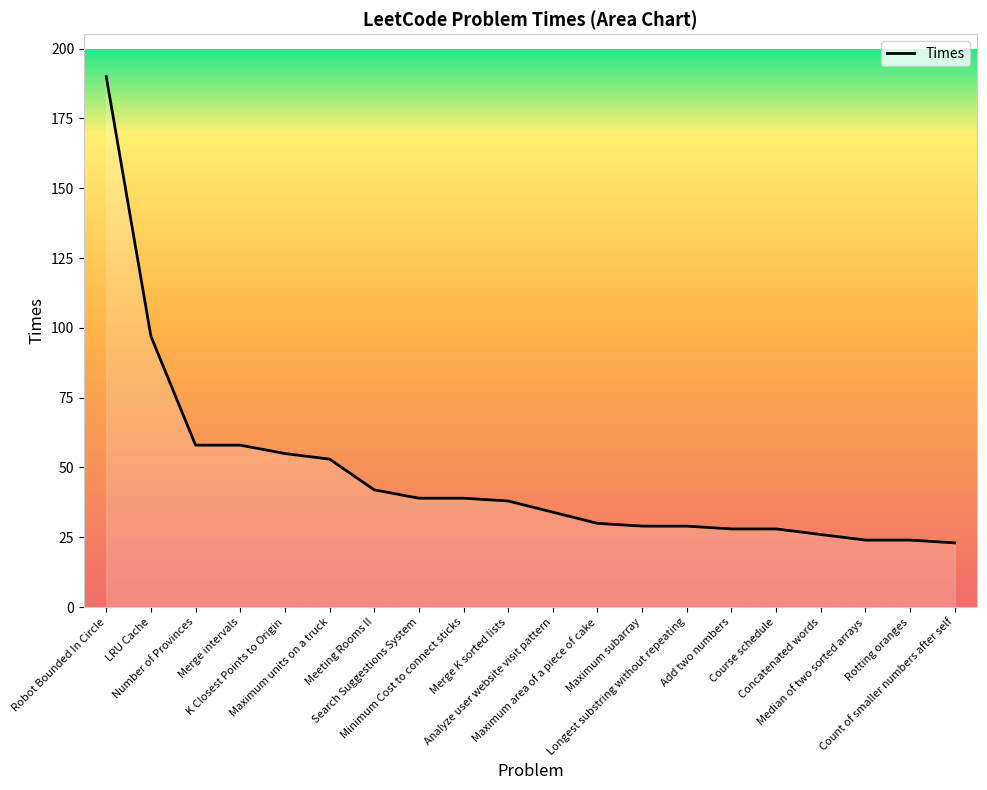

What is the approximate value at Analyze user website visit pattern, to the nearest 5?

35